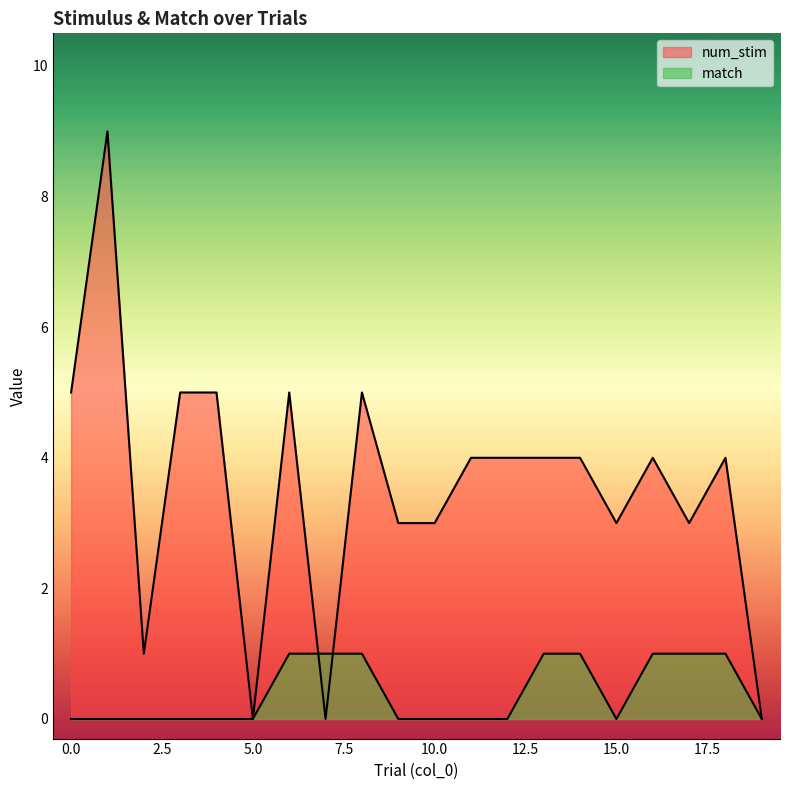

At how many categories does at least one series exceed 6?

1